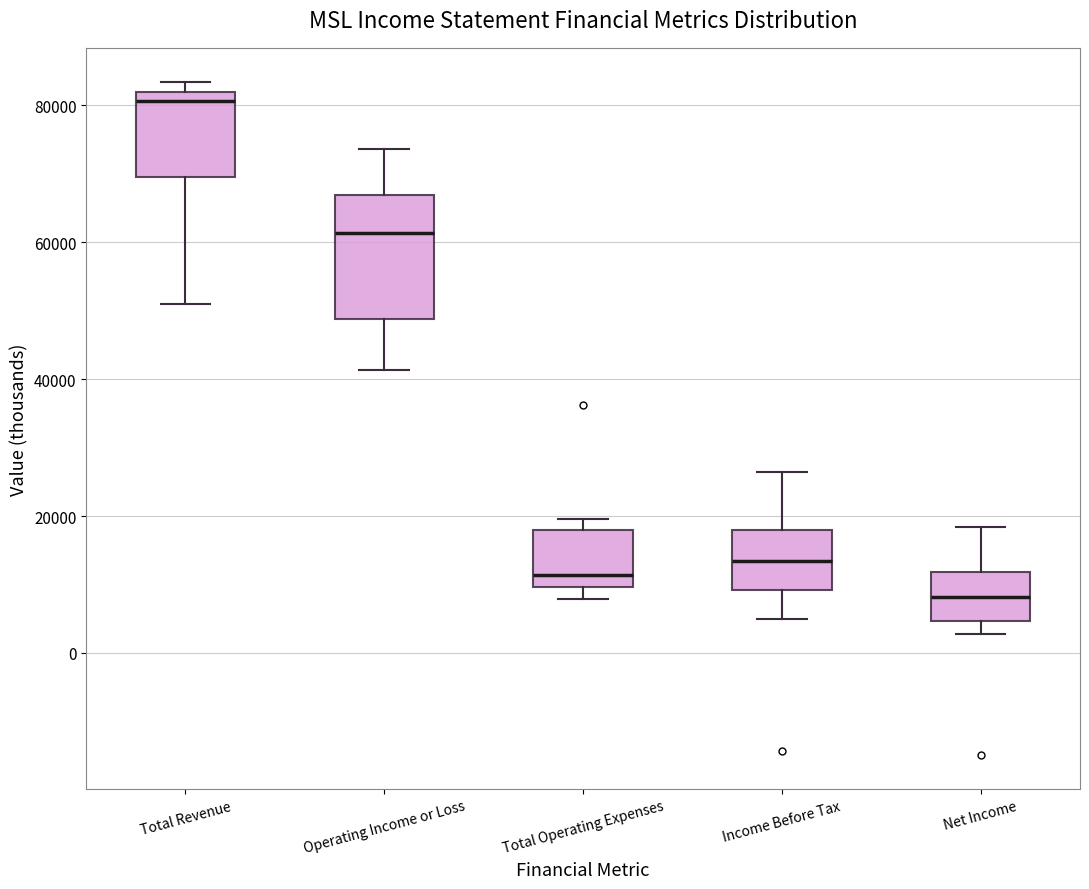

Reading left to right, read every box against the y-axis: the position of its median line, the range the box covers, and the ends of its whiskers. The values are not printed on the chart, so give them approximately, as read against the axis.

Total Revenue: median 80000, box 70000 to 82000, whiskers 52000 to 84000
Operating Income or Loss: median 62000, box 48000 to 66000, whiskers 42000 to 74000
Total Operating Expenses: median 12000, box 10000 to 18000, whiskers 8000 to 20000
Income Before Tax: median 14000, box 10000 to 18000, whiskers 6000 to 26000
Net Income: median 8000, box 4000 to 12000, whiskers 2000 to 18000